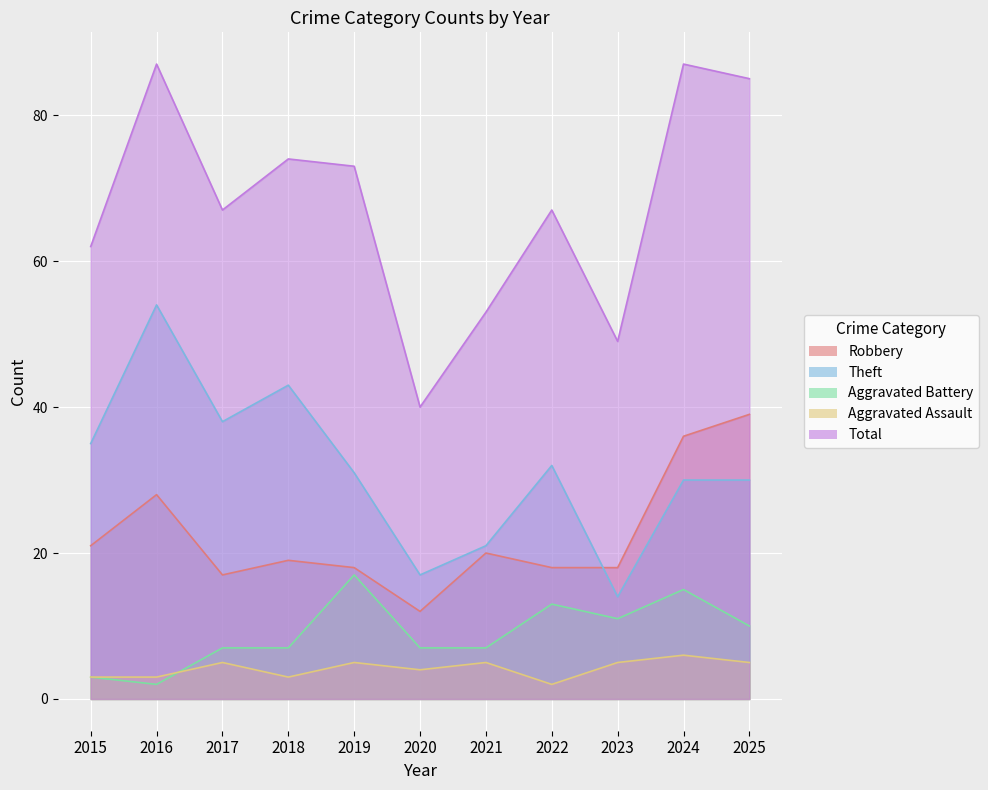

Where is the first local minimum for Aggravated Assault?

2018